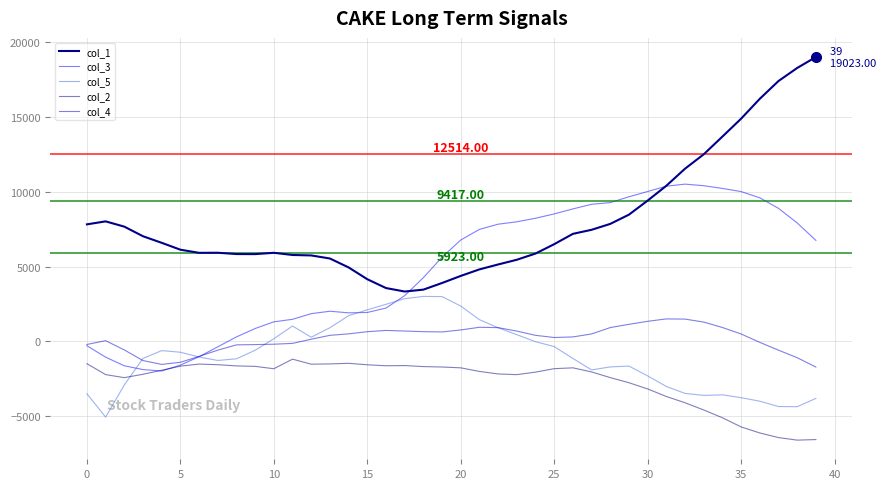

True or false: col_2 has more than 2 interior local peaks.

True